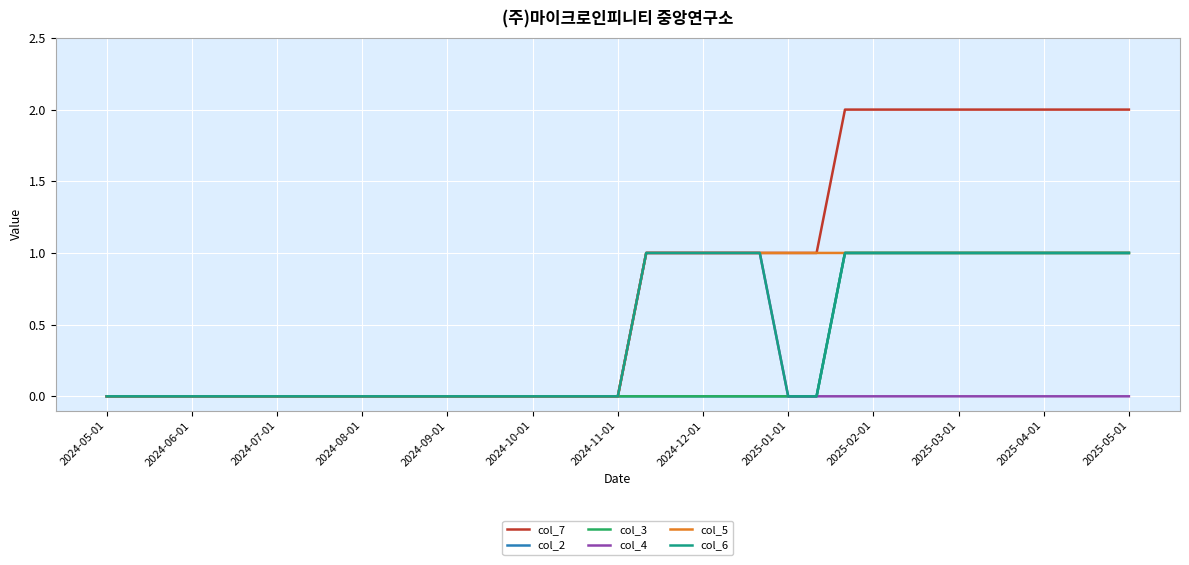

Does the chart have visible grid lines?

Yes